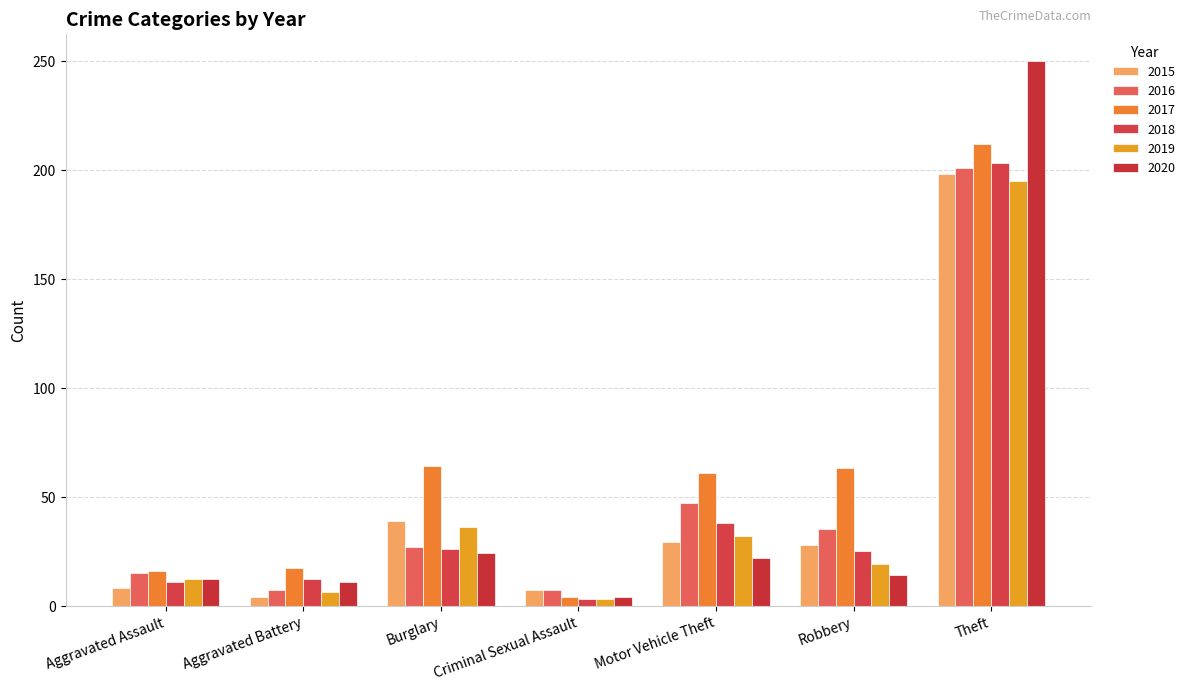

At which label is 2020 closest to 127?

Burglary